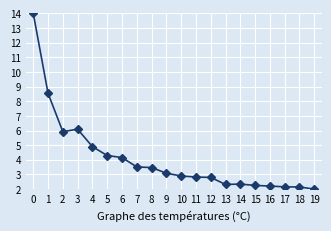

At which category does the data reach its first local valley?

2